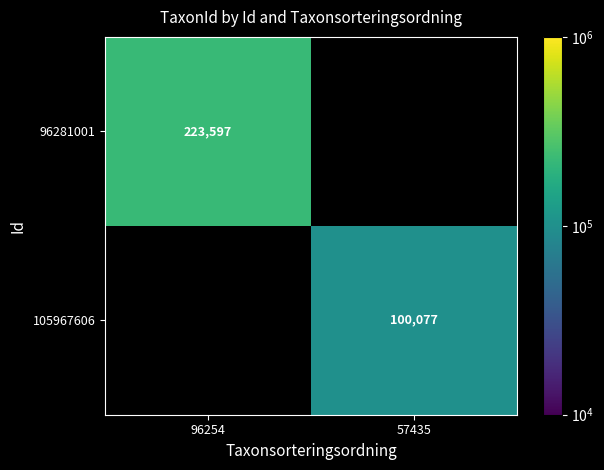

True or false: 105967606 has a value of 158488 at 57435.

False